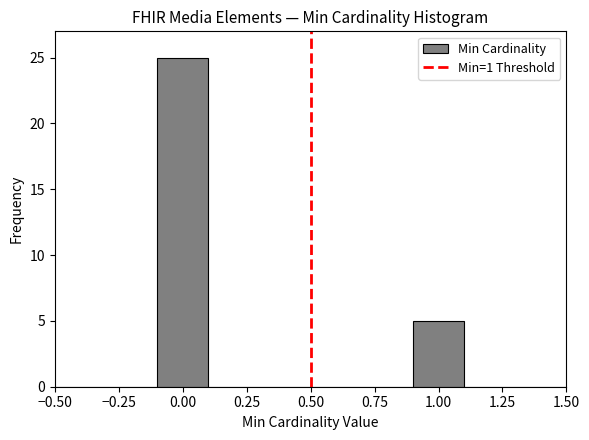

Reading left to right, transcribe this chart: for each bar, give the range it covers on the x-axis and its height. The values are not printed on the chart, so give them approximately, as read against the axis.

-0.5 to -0.3: 0
-0.3 to -0.1: 0
-0.1 to 0.1: 25
0.1 to 0.3: 0
0.3 to 0.5: 0
0.5 to 0.7: 0
0.7 to 0.9: 0
0.9 to 1.1: 5
1.1 to 1.3: 0
1.3 to 1.5: 0